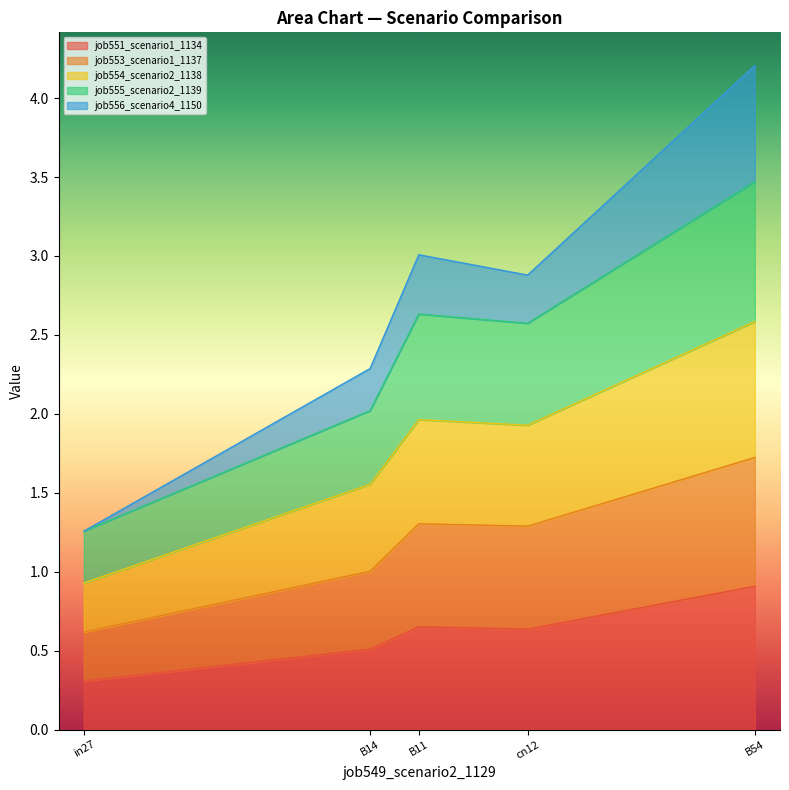

What are all the series names shown in the legend?

job551_scenario1_1134, job553_scenario1_1137, job554_scenario2_1138, job555_scenario2_1139, job556_scenario4_1150